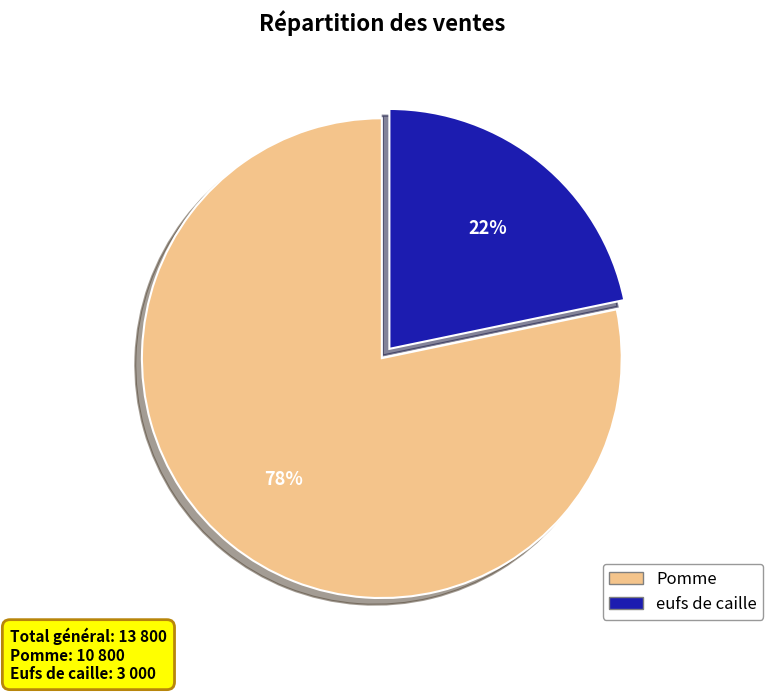

Is it true that Pomme is 86% of the pie?

False